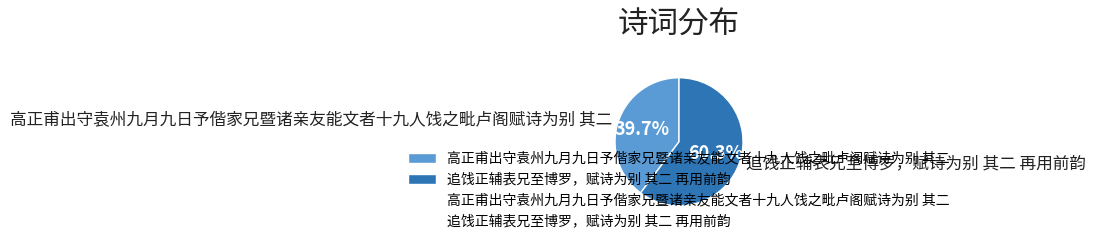

What percentage is the 高正甫出守袁州九月九日予偕家兄暨诸亲友能文者十九人饯之毗卢阁赋诗为别 其二 slice, to the nearest percent?

40%